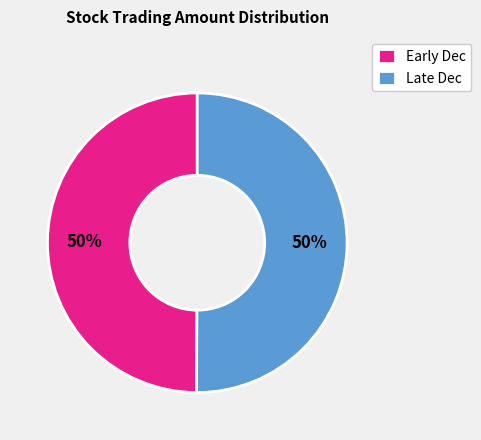

Is it true that Early Dec is 50% of the pie?

True